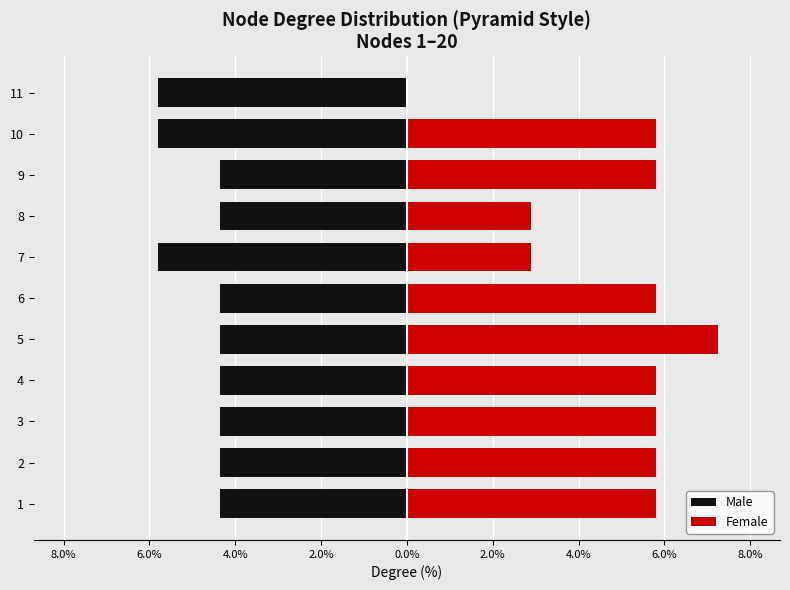

What is the total value across all series at 9?

1.4